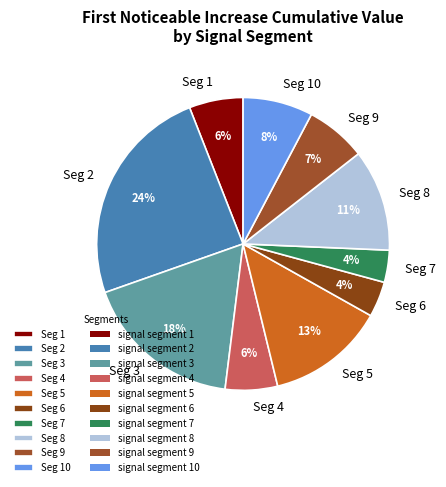

Which slice is the largest?

Seg 2